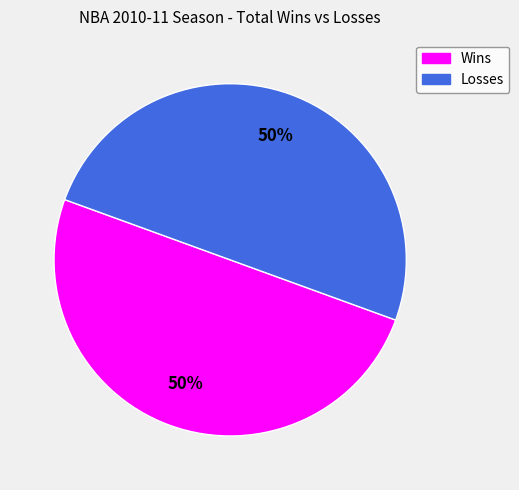

To the nearest percent, what is the average slice percentage?

50%